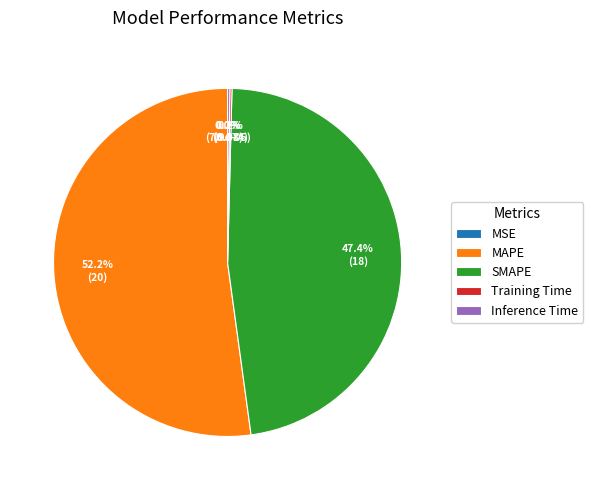

What is the ratio of the value at MAPE to the value at SMAPE?

1.1